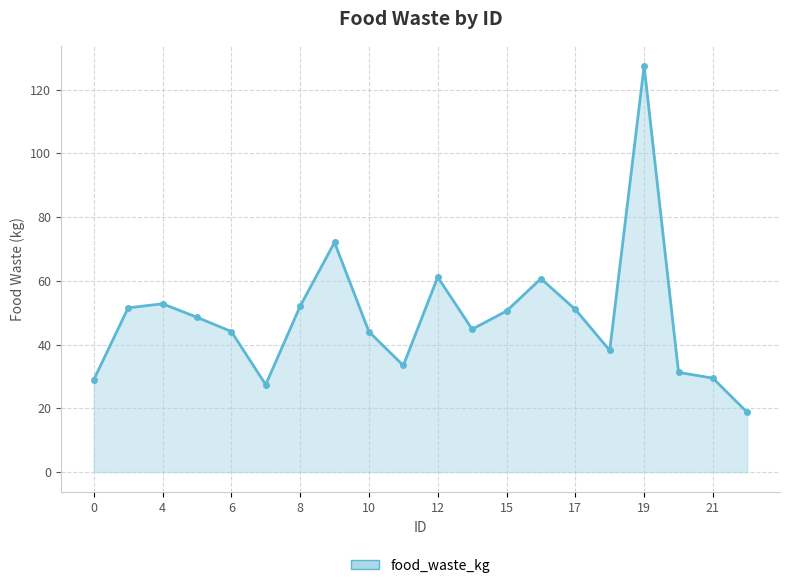

What is the average value?

48.4